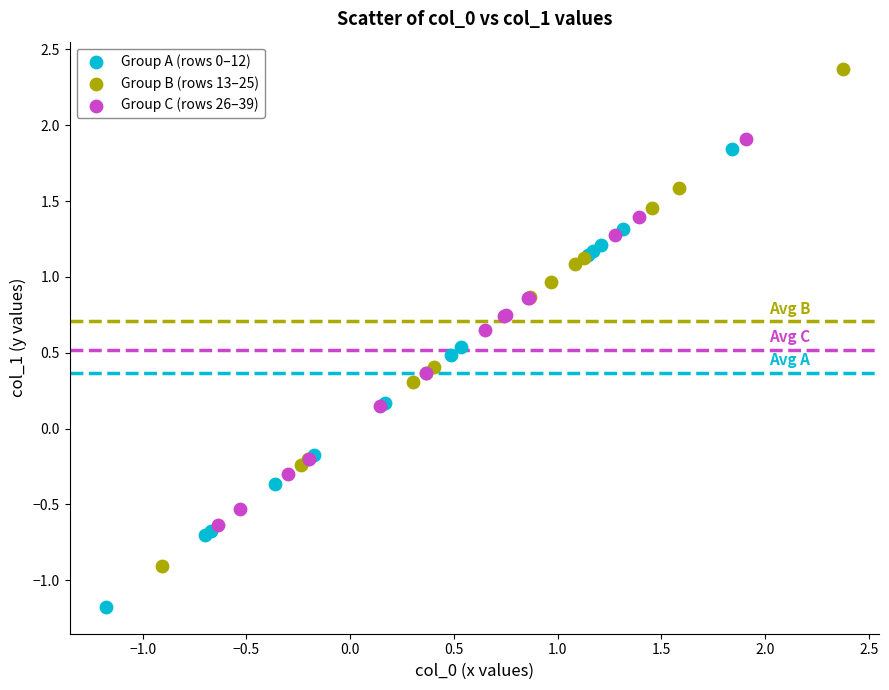

Which series has the largest Y range (max minus min)?

Group B (rows 13–25)